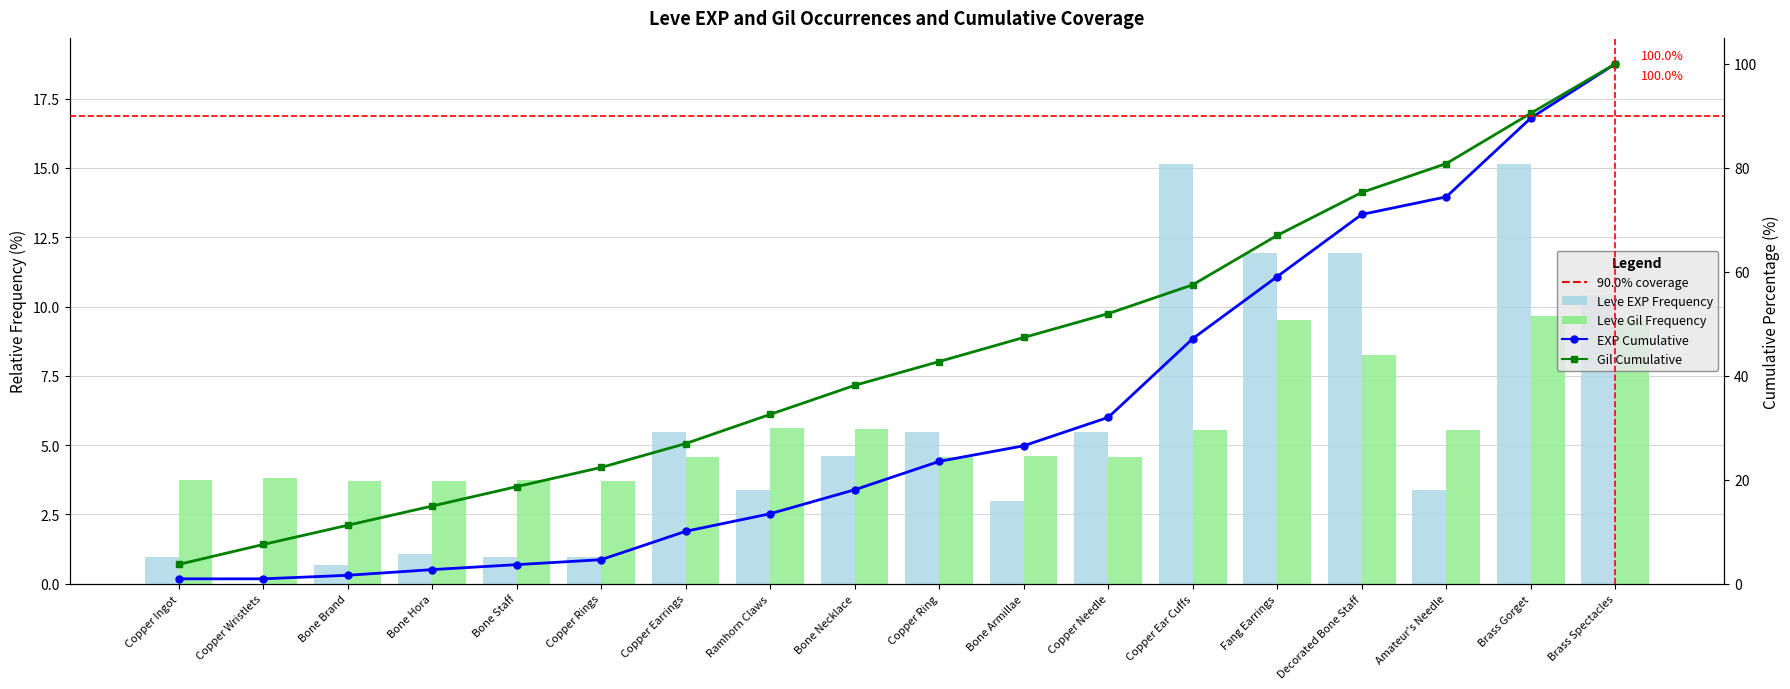

At how many categories does at least one series exceed 8?

16